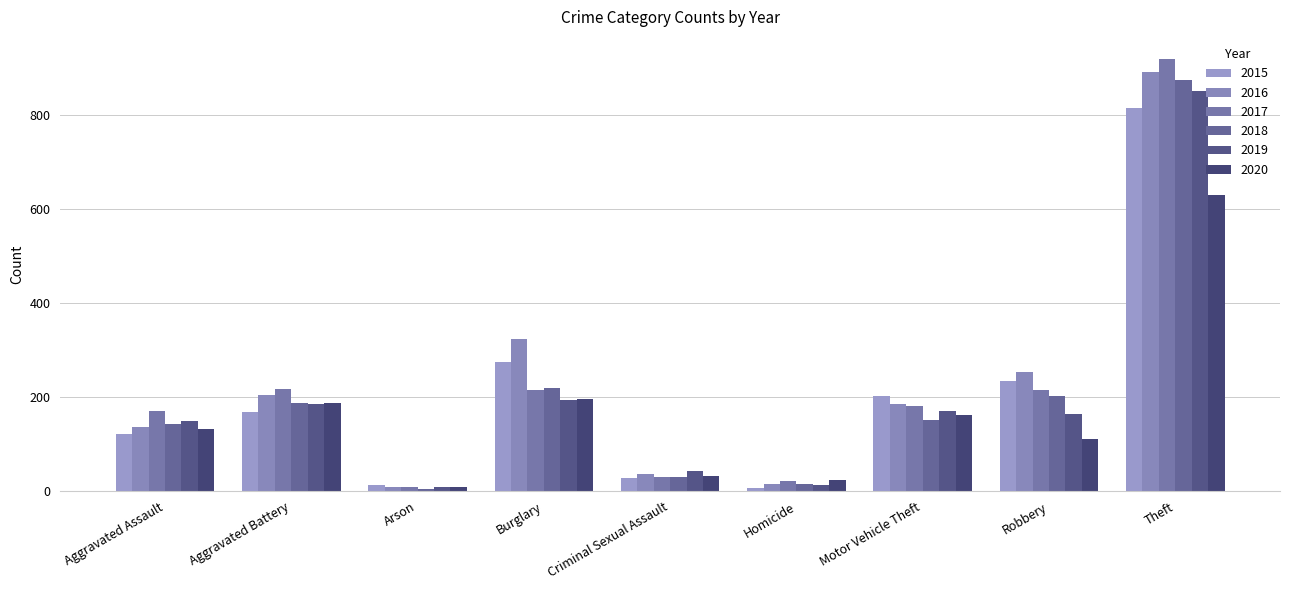

The 2015 series shows 235 at Robbery. True or false?

True